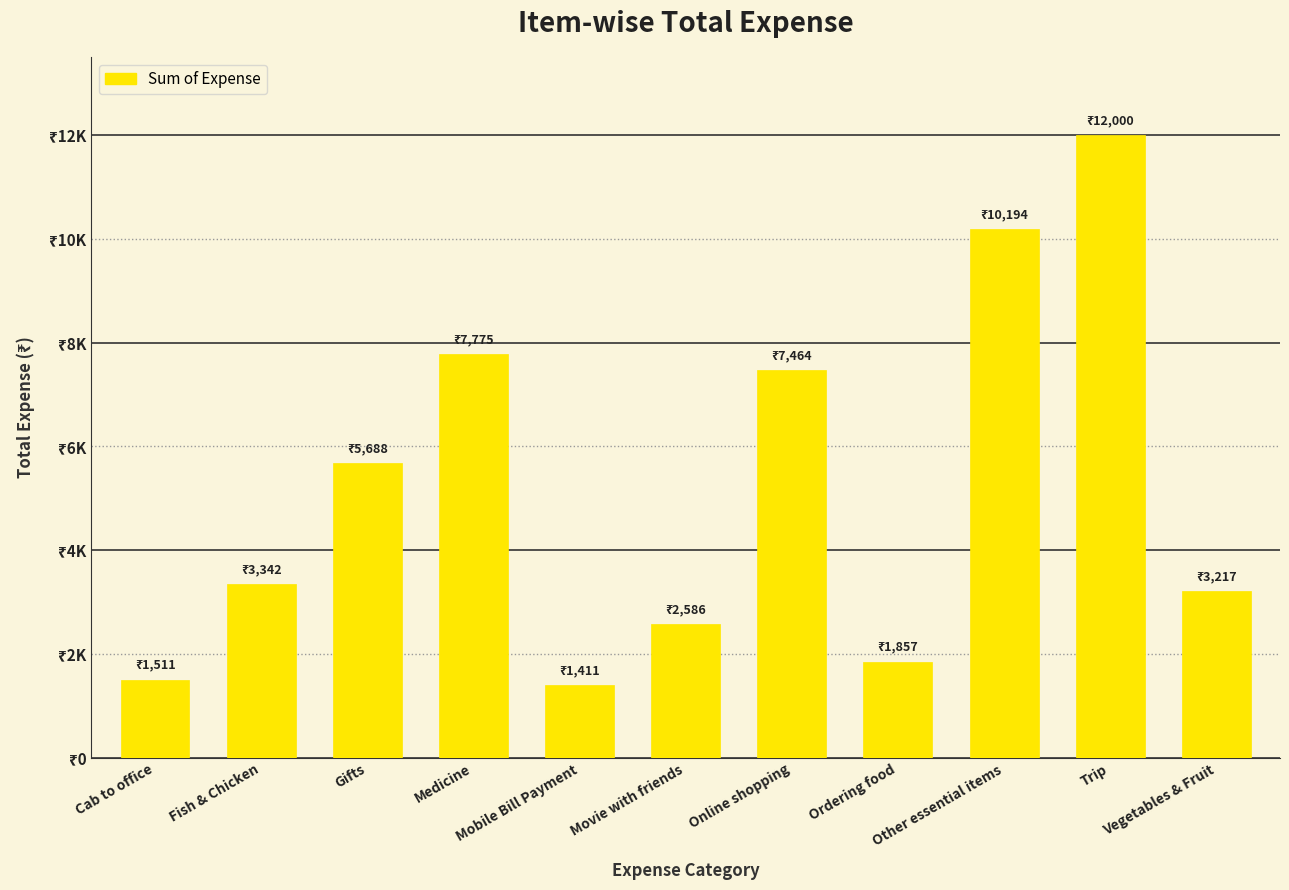

Are the bars horizontal?

No